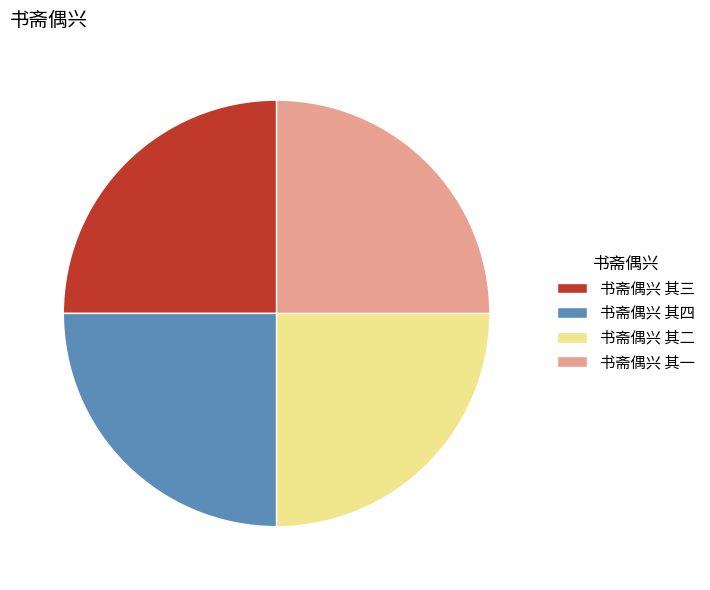

True or false: 书斋偶兴 其四 accounts for 25% of the total.

True